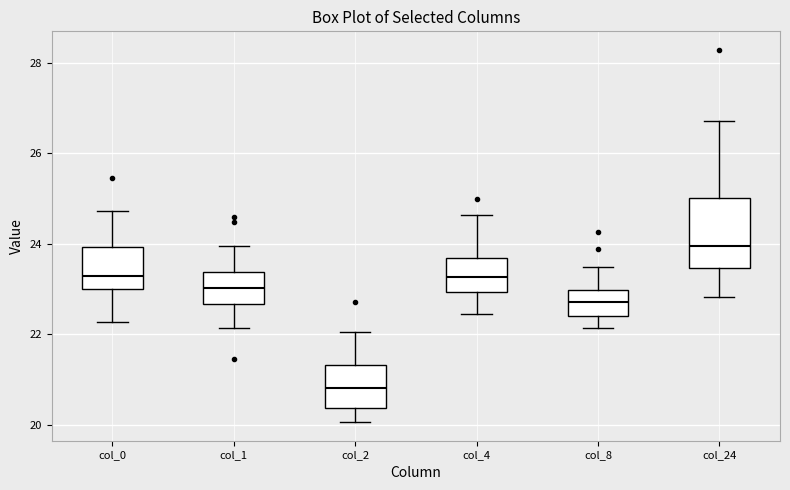

Reading left to right, transcribe this box plot: for each box, give where its median line is, the range the box spans, and where its two whiskers end, as read against the y-axis. The values are not printed on the chart, so give them approximately, as read against the axis.

col_0: median 23.2, box 23.0 to 24.0, whiskers 22.2 to 24.8
col_1: median 23.0, box 22.6 to 23.4, whiskers 22.2 to 24.0
col_2: median 20.8, box 20.4 to 21.4, whiskers 20.0 to 22.0
col_4: median 23.2, box 23.0 to 23.6, whiskers 22.4 to 24.6
col_8: median 22.8, box 22.4 to 23.0, whiskers 22.2 to 23.4
col_24: median 24.0, box 23.4 to 25.0, whiskers 22.8 to 26.8